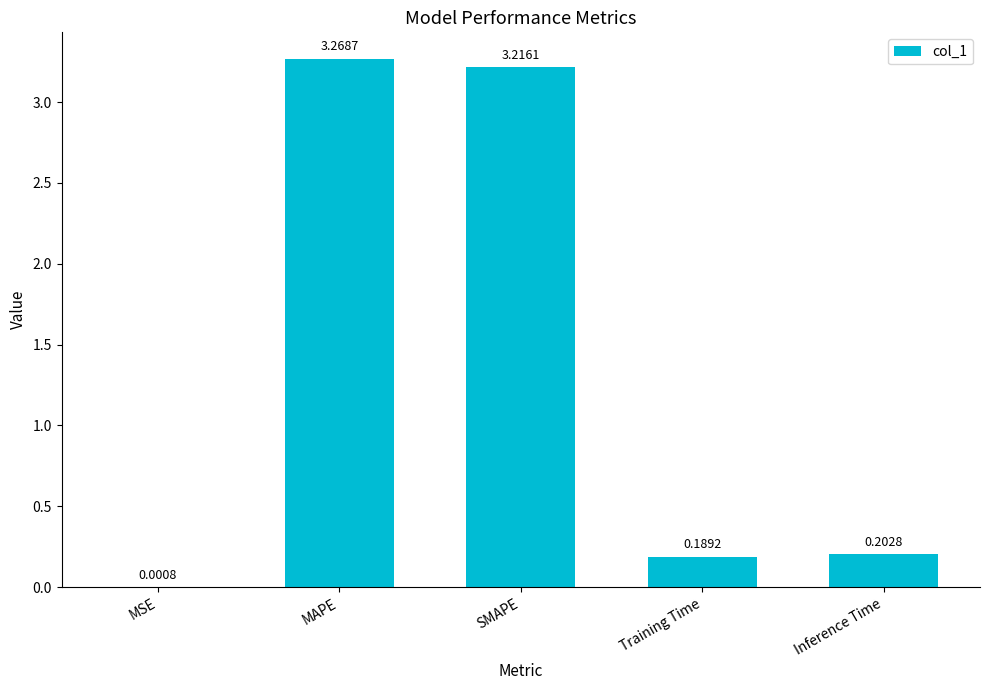

What is the sum of the values at MAPE and SMAPE?

6.5